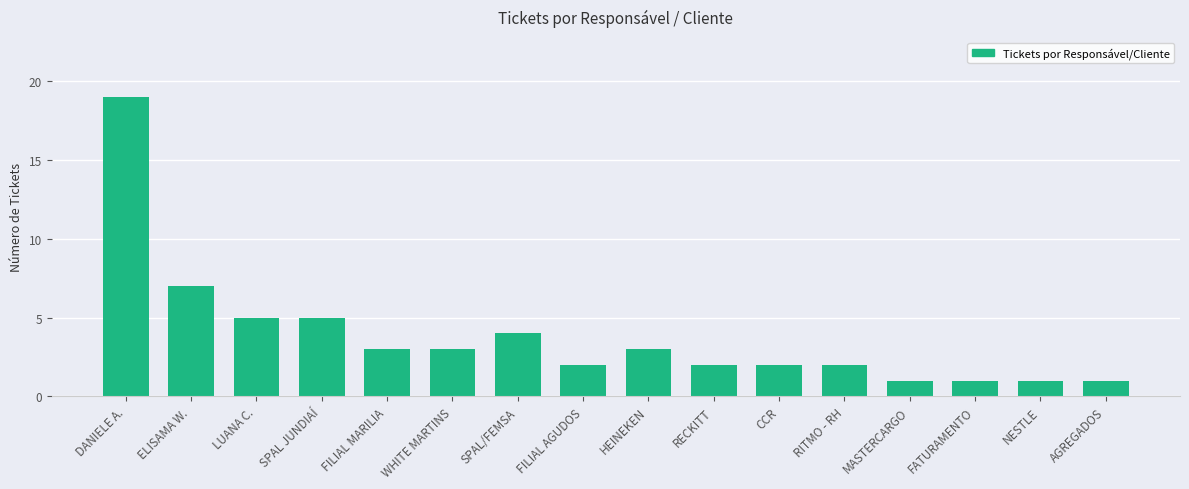

What is the label of the 13th bar from the right?

SPAL JUNDIAÍ